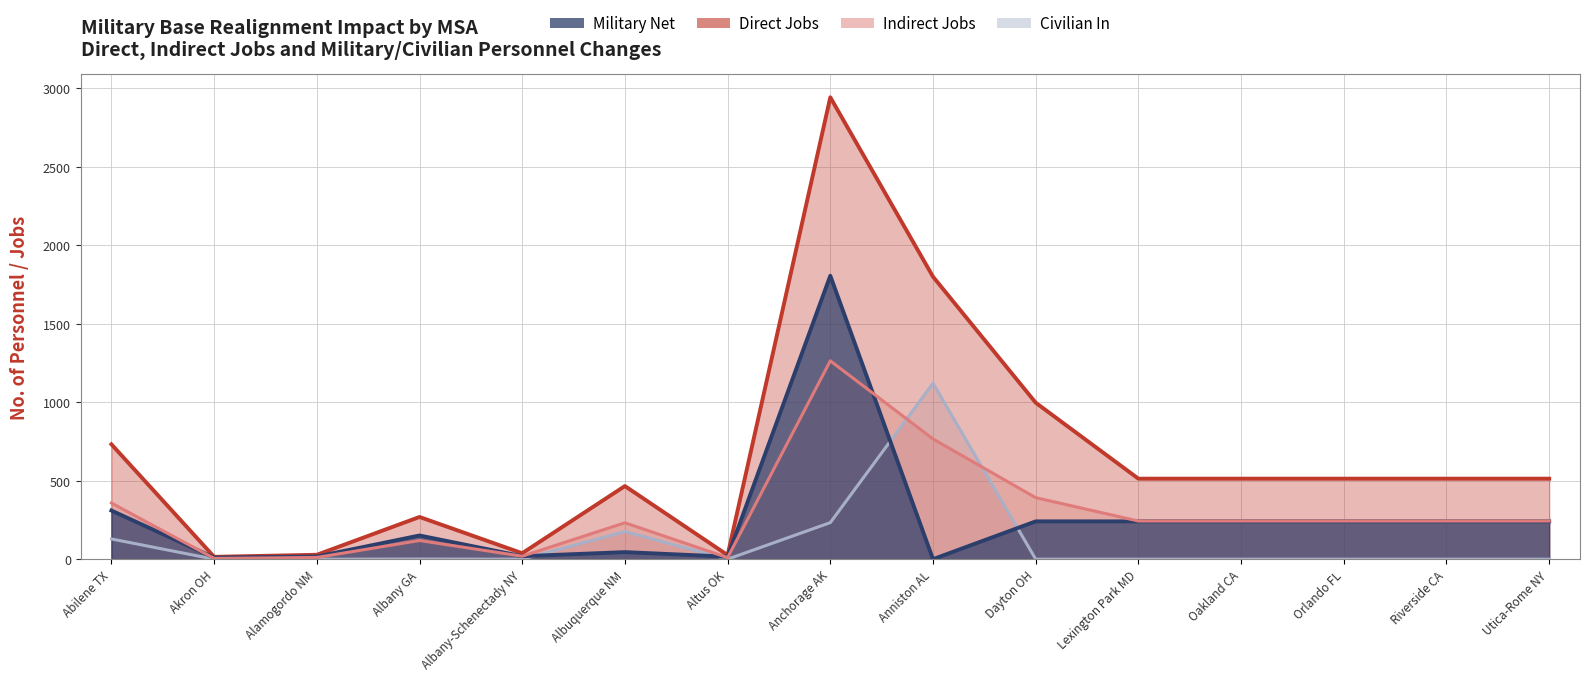

What is the label of the 9th point from the right?

Altus OK